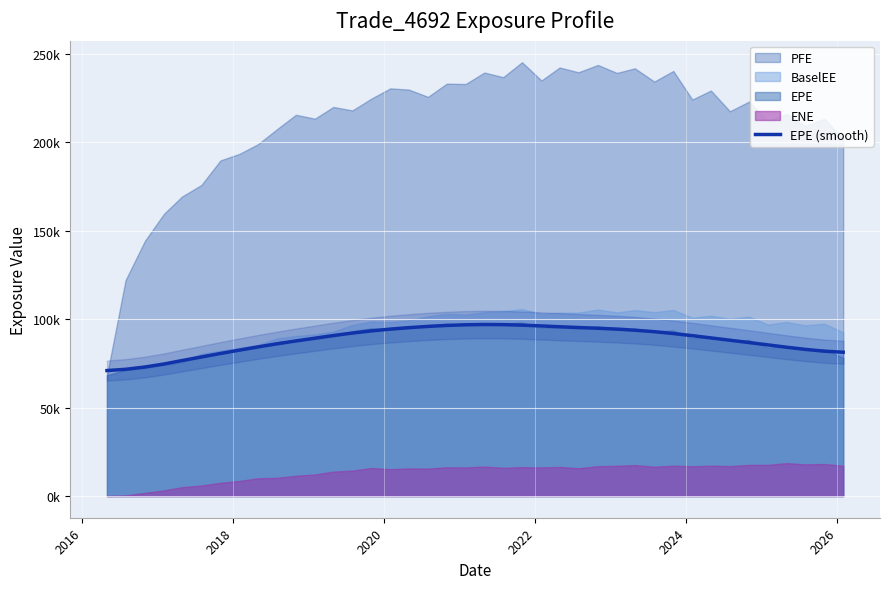

The value at 8 is 113053.3. True or false?

False